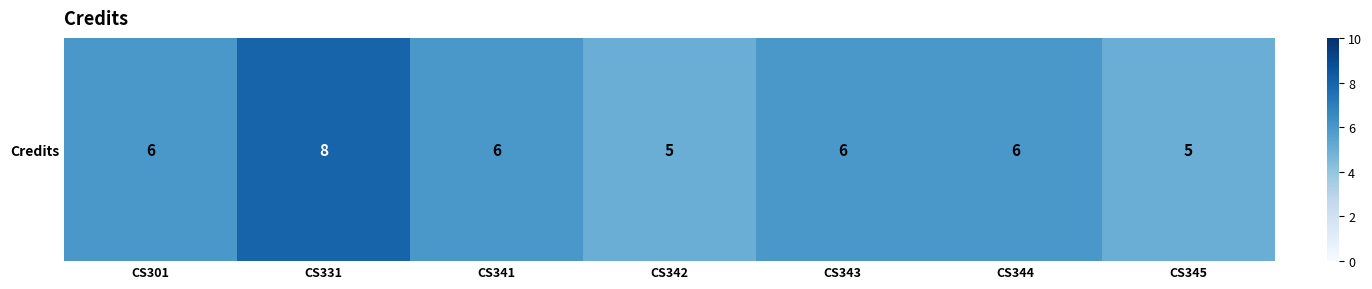

The value at CS345 is 5. True or false?

True